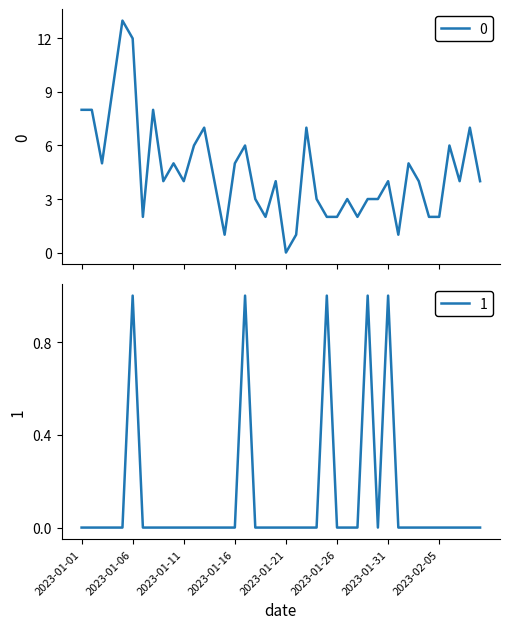

What position from the right is 2023-01-23?

18